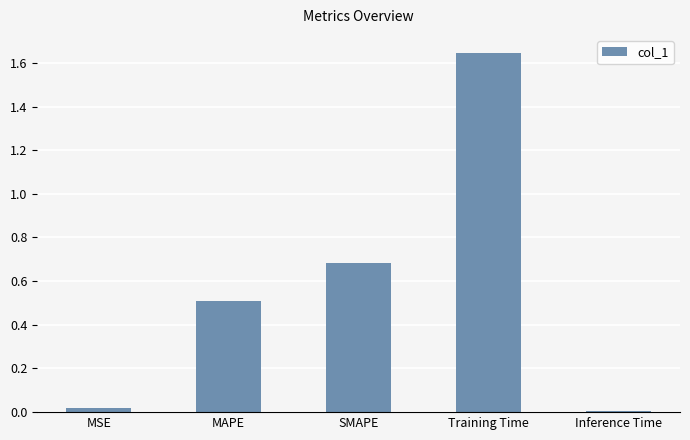

Count the number of categories in the chart.

5